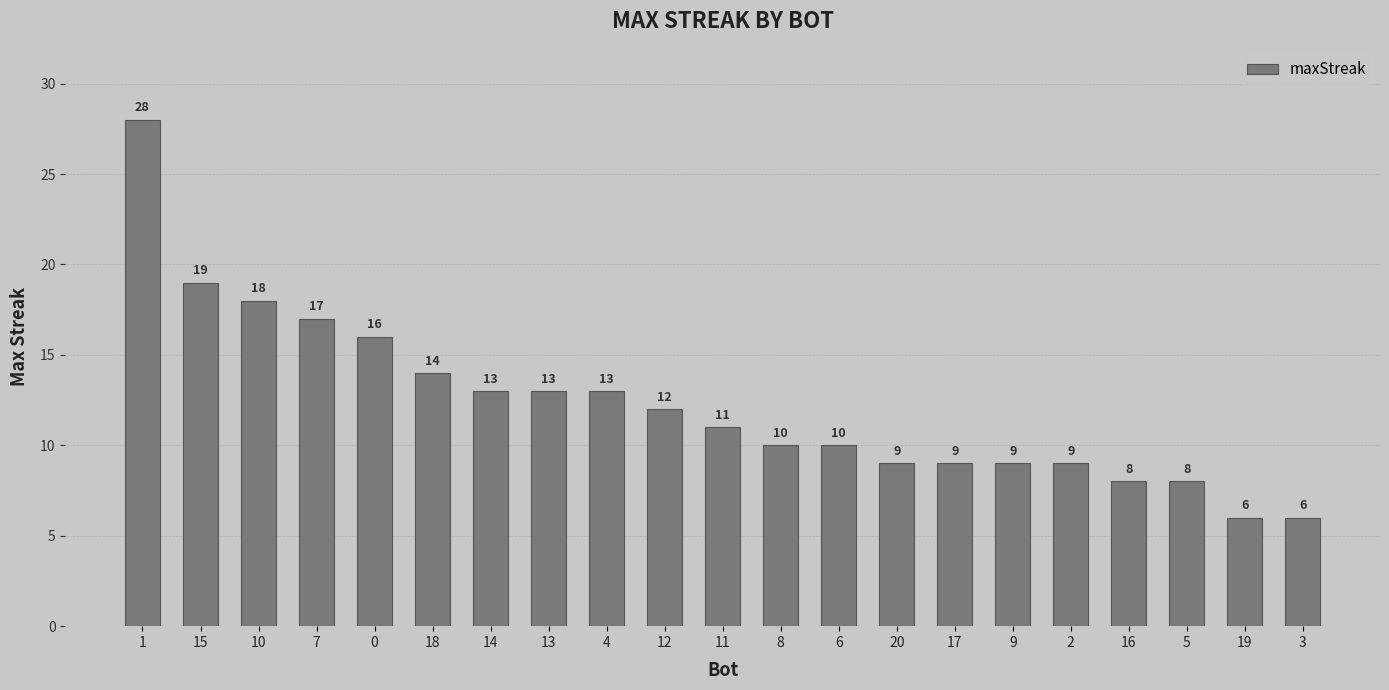

The chart shows a value of 19 at 12. True or false?

False